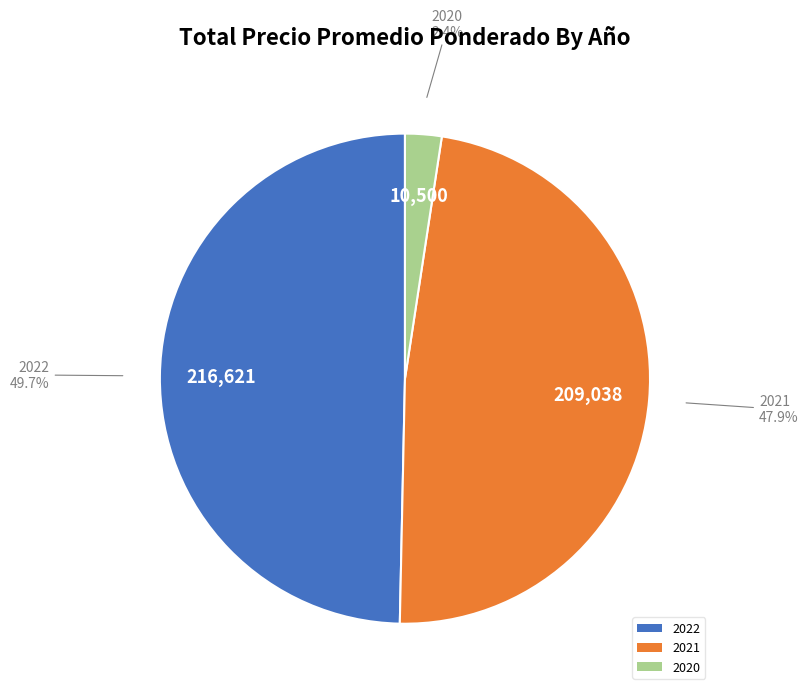

How many segments does this pie chart have?

3